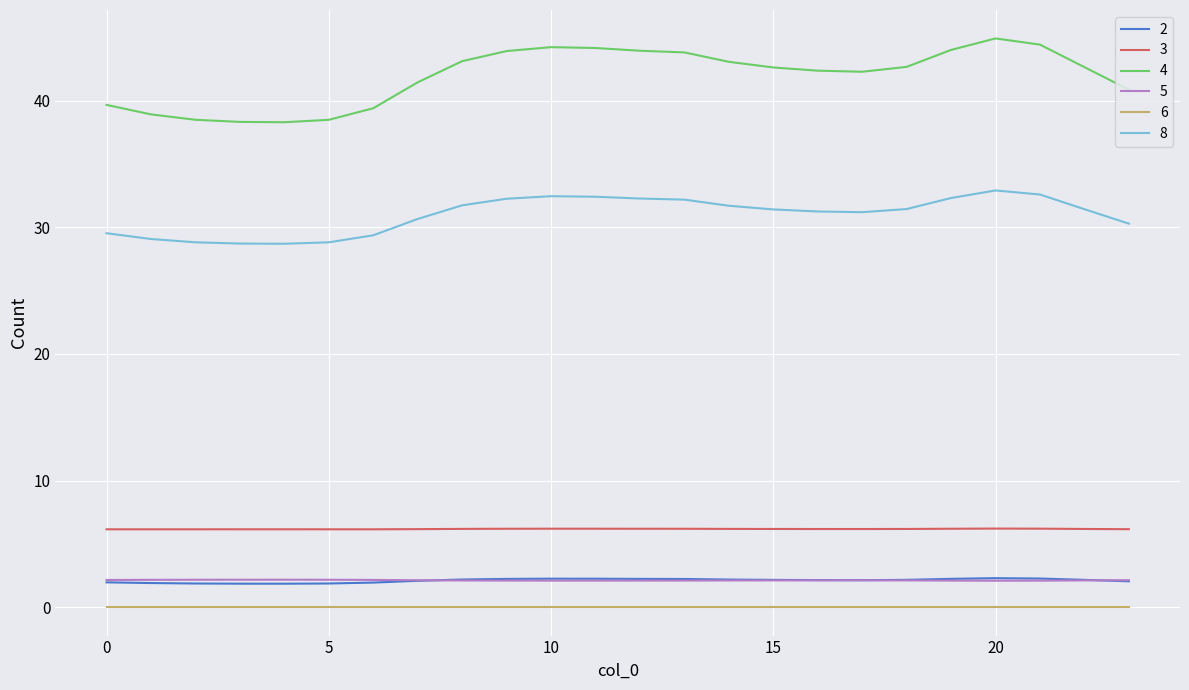

True or false: 4 and 5 intersect in this chart.

False